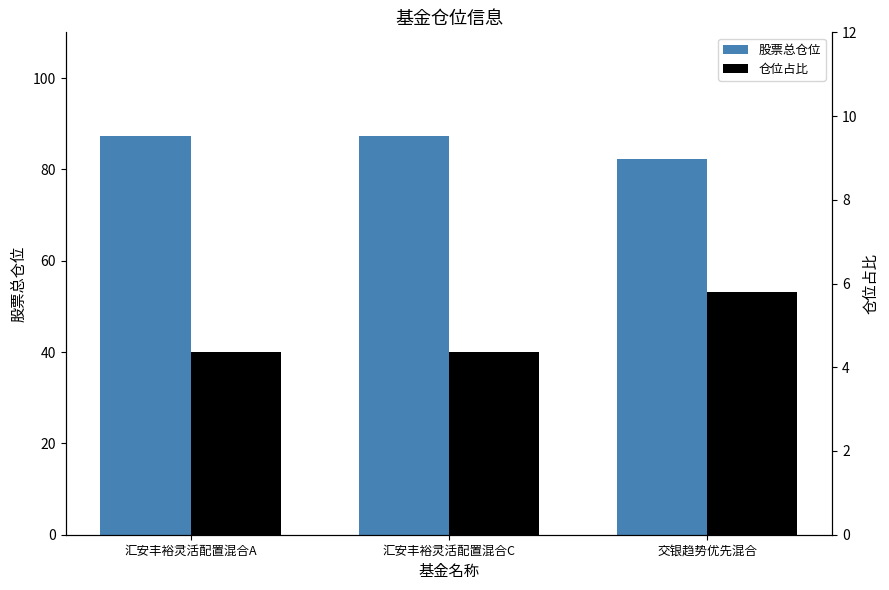

What are all the series names shown in the legend?

股票总仓位, 仓位占比